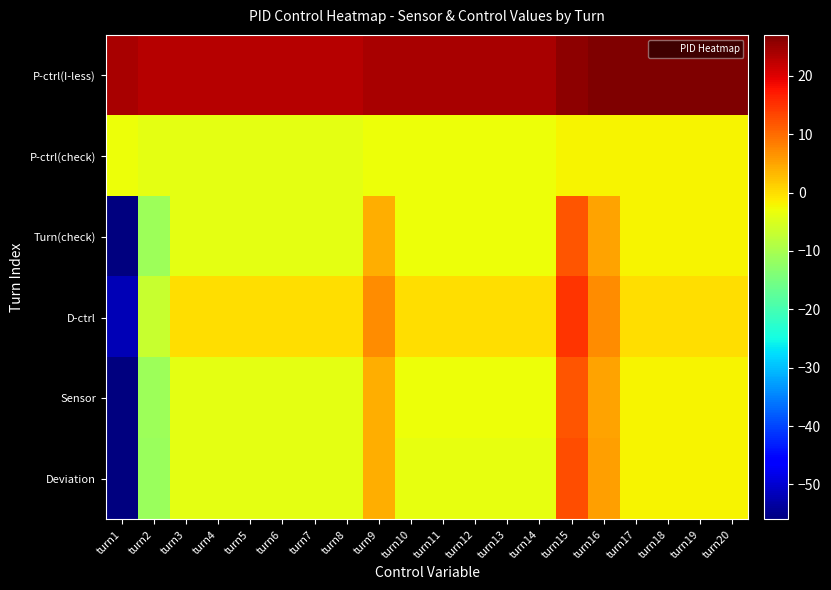

What is the spread (max minus min) of values at turn19?

29.0